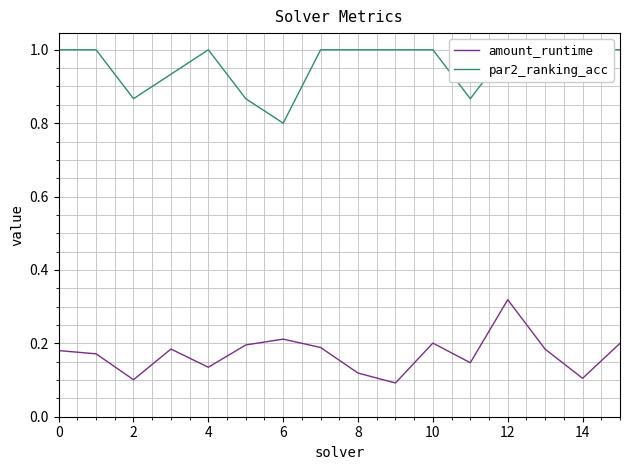

What is the difference between the maximum and second lowest values in the amount_runtime series?

0.2